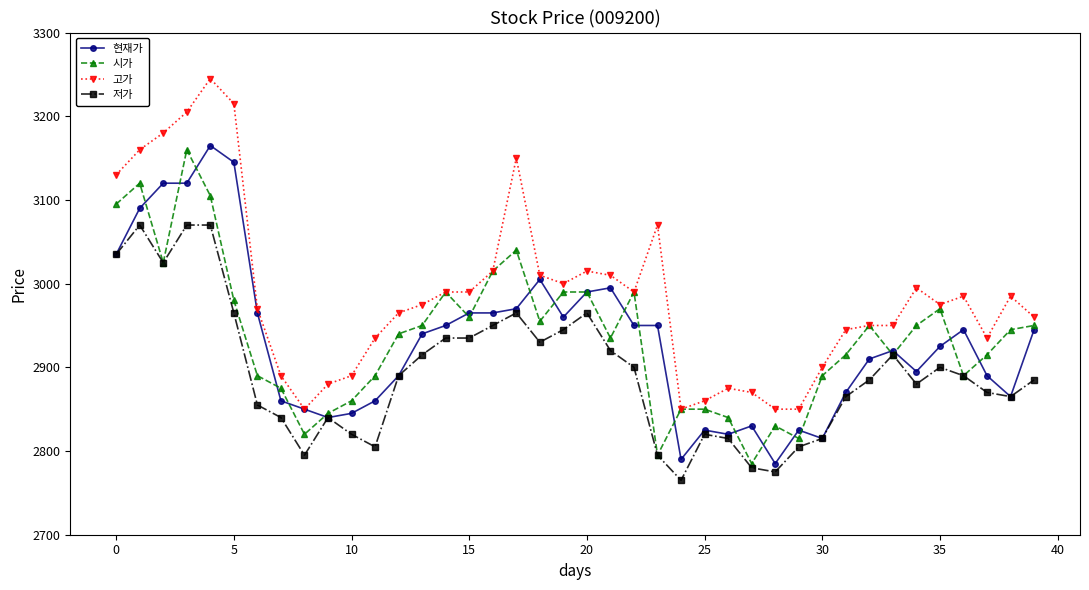

Reading right to left, transcribe all the data shown in this chart.

현재가: 2945	2865	2890	2945	2925	2895	2920	2910	2870	2815	2825	2785	2830	2820	2825	2790	2950	2950	2995	2990	2960	3005	2970	2965	2965	2950	2940	2890	2860	2845	2840	2850	2860	2965	3145	3165	3120	3120	3090	3035
시가: 2950	2945	2915	2890	2970	2950	2915	2950	2915	2890	2815	2830	2785	2840	2850	2850	2795	2990	2935	2990	2990	2955	3040	3015	2960	2990	2950	2940	2890	2860	2845	2820	2875	2890	2980	3105	3160	3025	3120	3095
고가: 2960	2985	2935	2985	2975	2995	2950	2950	2945	2900	2850	2850	2870	2875	2860	2850	3070	2990	3010	3015	3000	3010	3150	3015	2990	2990	2975	2965	2935	2890	2880	2850	2890	2970	3215	3245	3205	3180	3160	3130
저가: 2885	2865	2870	2890	2900	2880	2915	2885	2865	2815	2805	2775	2780	2815	2820	2765	2795	2900	2920	2965	2945	2930	2965	2950	2935	2935	2915	2890	2805	2820	2840	2795	2840	2855	2965	3070	3070	3025	3070	3035